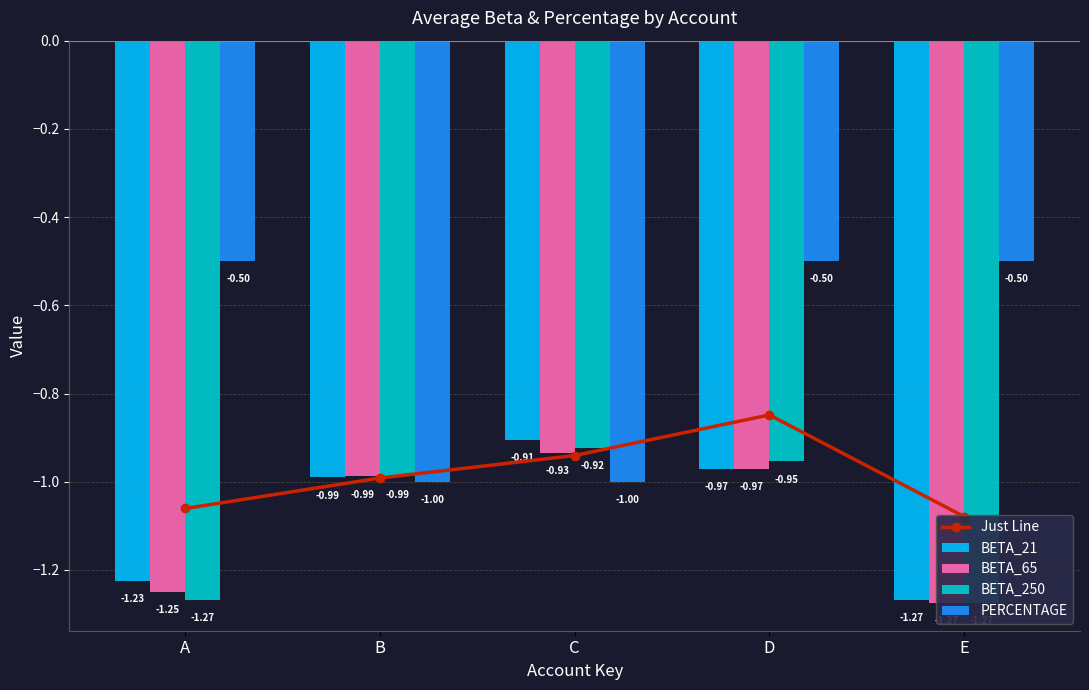

At which label is BETA_65 closest to -1?

B